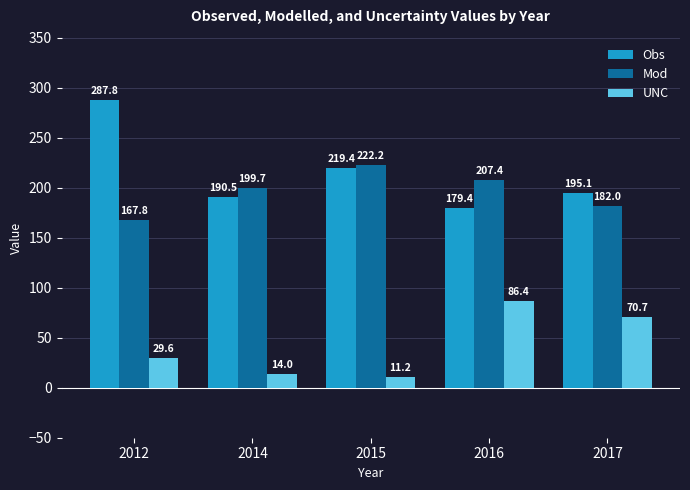

At which label is Mod closest to 195?

2014